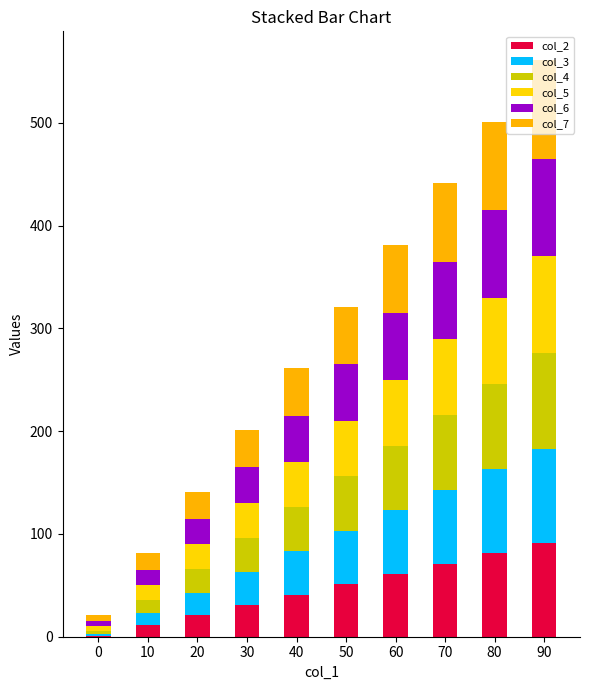

Count the number of categories in the chart.

10